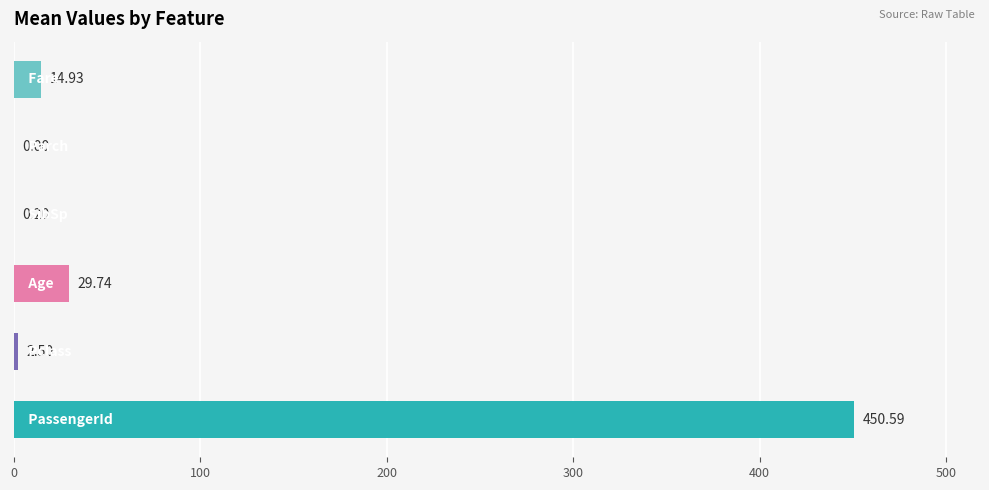

What is the sum of all values?

498.0